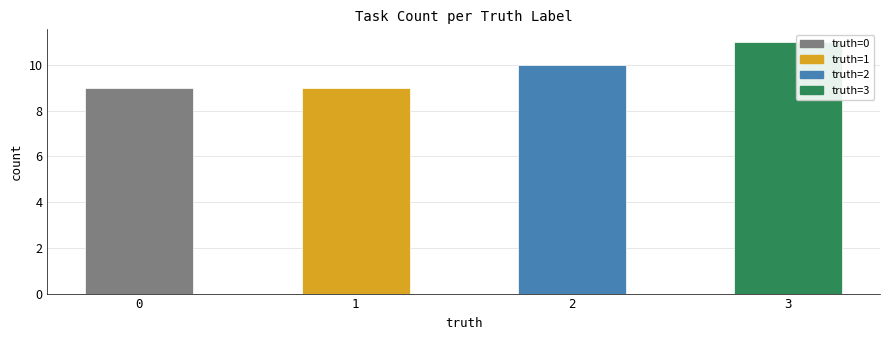

Which category has the highest value across all series?

3